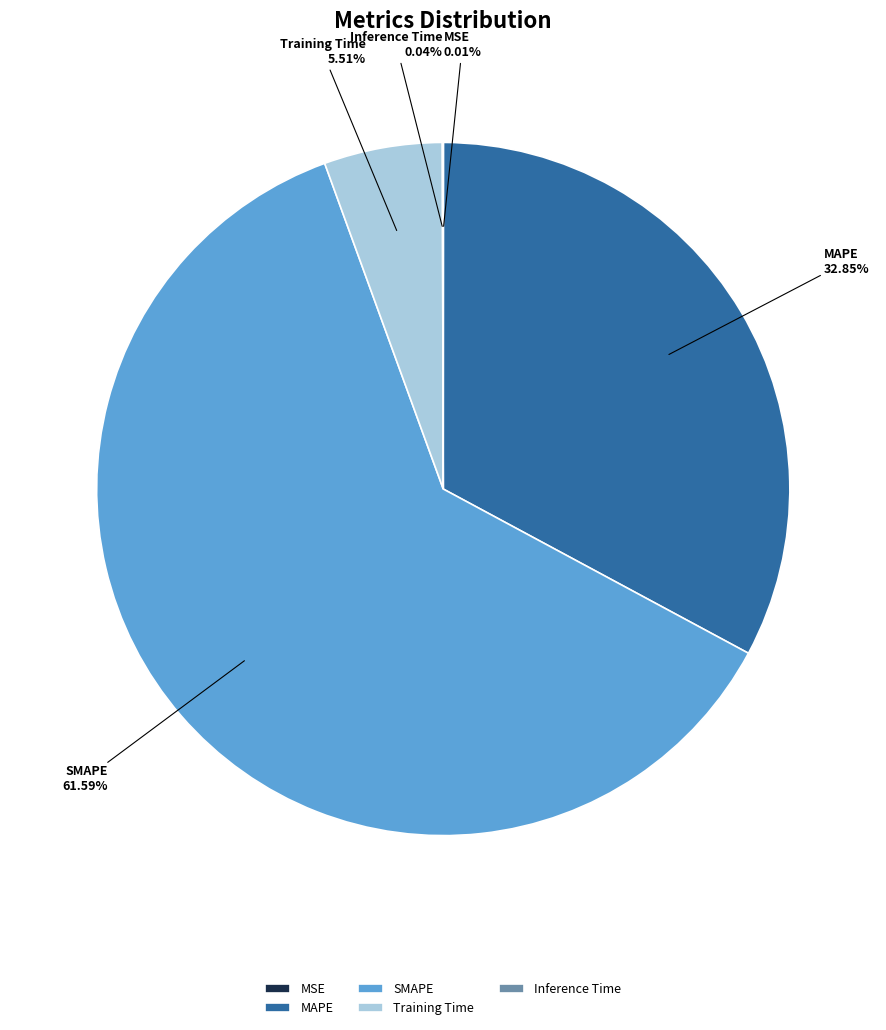

Which has a higher value, MAPE or Training Time?

MAPE